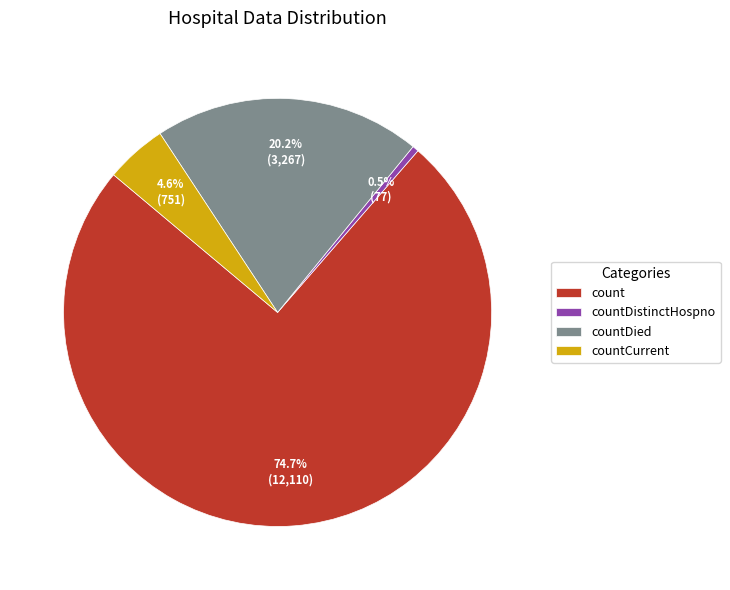

What portion of the pie excludes countDistinctHospno?

99.5%